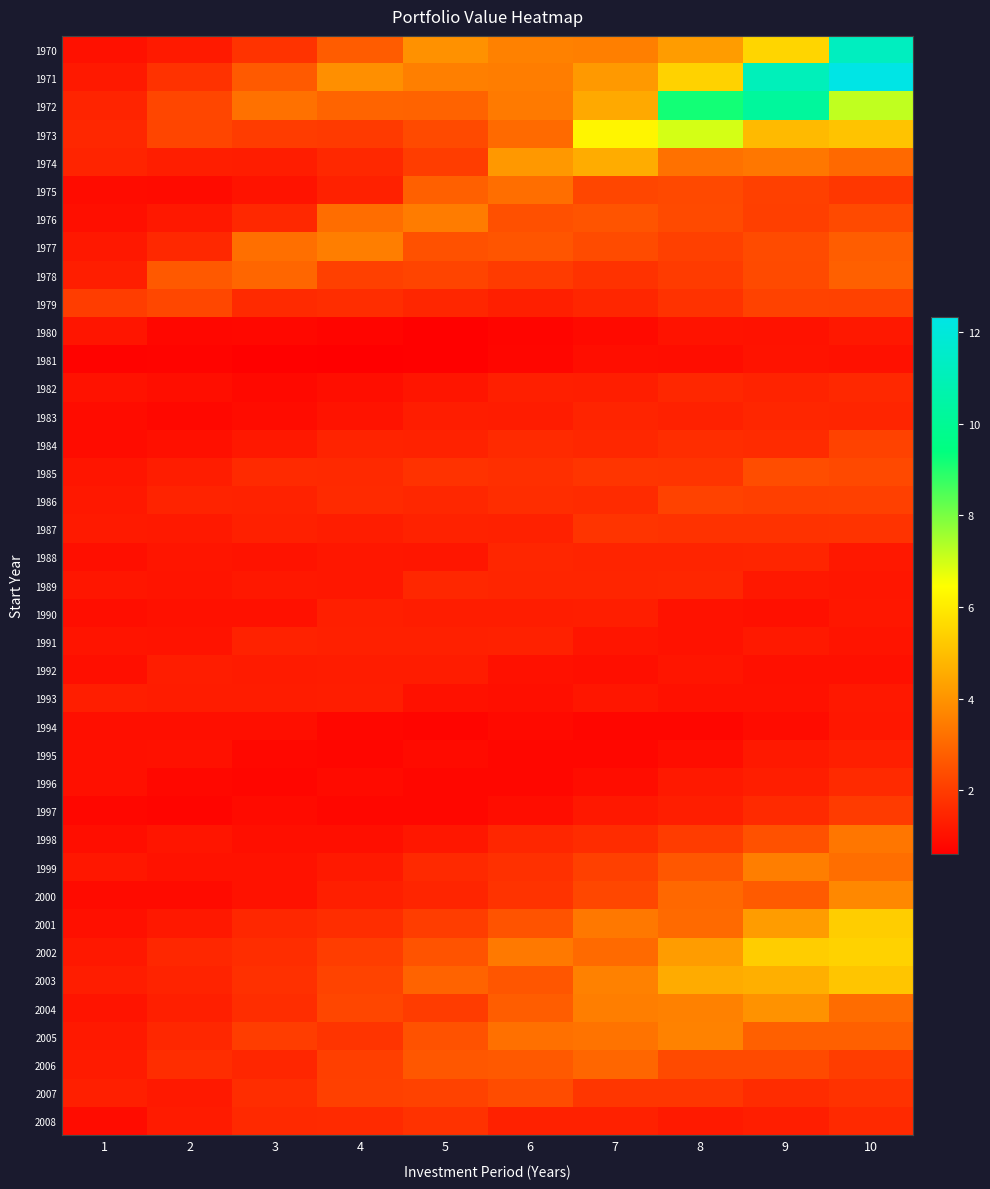

Reading left to right, list all the values displayed in this chart.

1970: 1=1.0	2=1.2	3=1.8	4=2.7	5=4.0	6=3.6	7=3.5	8=4.2	9=5.5	10=11.2
1971: 1=1.2	2=1.8	3=2.7	4=3.9	5=3.5	6=3.5	7=4.1	8=5.4	9=11.1	10=12.3
1972: 1=1.5	2=2.2	3=3.2	4=2.9	5=2.9	6=3.4	7=4.5	8=9.2	9=10.2	10=7.2
1973: 1=1.5	2=2.2	3=2.0	4=2.0	5=2.3	6=3.1	7=6.3	8=7.0	9=4.9	10=5.1
1974: 1=1.4	2=1.3	3=1.3	4=1.5	5=2.0	6=4.1	7=4.6	8=3.2	9=3.4	10=3.0
1975: 1=0.9	2=0.9	3=1.1	4=1.4	5=2.8	6=3.2	7=2.2	8=2.3	9=2.1	10=1.9
1976: 1=1.0	2=1.2	3=1.5	4=3.1	5=3.5	6=2.5	7=2.6	8=2.3	9=2.1	10=2.3
1977: 1=1.2	2=1.6	3=3.2	4=3.5	5=2.5	6=2.6	7=2.4	8=2.1	9=2.4	10=2.8
1978: 1=1.3	2=2.7	3=3.0	4=2.1	5=2.2	6=2.0	7=1.8	8=2.0	9=2.3	10=2.8
1979: 1=2.0	2=2.3	3=1.6	4=1.7	5=1.5	6=1.4	7=1.5	8=1.8	9=2.2	10=2.1
1980: 1=1.1	2=0.8	3=0.8	4=0.7	5=0.7	6=0.7	7=0.9	8=1.1	9=1.0	10=1.2
1981: 1=0.7	2=0.7	3=0.7	4=0.6	5=0.7	6=0.8	7=1.0	8=0.9	9=1.1	10=1.0
1982: 1=1.0	2=0.9	3=0.8	4=0.9	5=1.1	6=1.3	7=1.3	8=1.5	9=1.4	10=1.6
1983: 1=0.9	2=0.8	3=0.9	4=1.1	5=1.3	6=1.3	7=1.5	8=1.4	9=1.5	10=1.5
1984: 1=0.9	2=1.0	3=1.2	4=1.4	5=1.4	6=1.6	7=1.5	8=1.7	9=1.6	10=2.1
1985: 1=1.1	2=1.3	3=1.6	4=1.6	5=1.8	6=1.7	7=1.8	8=1.8	9=2.4	10=2.3
1986: 1=1.2	2=1.4	3=1.4	4=1.6	5=1.5	6=1.7	7=1.6	8=2.1	9=2.1	10=2.1
1987: 1=1.2	2=1.2	3=1.4	4=1.3	5=1.4	6=1.4	7=1.8	8=1.8	9=1.8	10=1.8
1988: 1=1.0	2=1.1	3=1.1	4=1.2	5=1.1	6=1.5	7=1.5	8=1.5	9=1.5	10=1.2
1989: 1=1.1	2=1.1	3=1.2	4=1.2	5=1.5	6=1.5	7=1.5	8=1.5	9=1.2	10=1.1
1990: 1=0.9	2=1.0	3=1.0	4=1.3	5=1.3	6=1.3	7=1.3	8=1.0	9=1.0	10=1.2
1991: 1=1.1	2=1.1	3=1.4	4=1.4	5=1.4	6=1.4	7=1.1	8=1.0	9=1.2	10=1.1
1992: 1=1.0	2=1.3	3=1.3	4=1.3	5=1.3	6=1.0	7=1.0	8=1.1	9=1.0	10=1.0
1993: 1=1.3	2=1.3	3=1.3	4=1.3	5=1.0	6=1.0	7=1.1	8=1.0	9=1.0	10=1.2
1994: 1=1.0	2=1.0	3=1.0	4=0.8	5=0.7	6=0.9	7=0.8	8=0.8	9=0.9	10=1.2
1995: 1=1.0	2=1.0	3=0.8	4=0.8	5=0.9	6=0.8	7=0.8	8=0.9	9=1.2	10=1.3
1996: 1=1.0	2=0.8	3=0.8	4=0.9	5=0.8	6=0.8	7=0.9	8=1.2	9=1.3	10=1.6
1997: 1=0.8	2=0.8	3=0.9	4=0.8	5=0.8	6=0.9	7=1.2	8=1.3	9=1.6	10=2.0
1998: 1=0.9	2=1.1	3=1.0	4=1.0	5=1.2	6=1.5	7=1.6	8=2.0	9=2.5	10=3.3
1999: 1=1.2	2=1.0	3=1.0	4=1.2	5=1.6	6=1.7	7=2.1	8=2.6	9=3.5	10=3.2
2000: 1=0.9	2=0.9	3=1.0	4=1.4	5=1.5	6=1.8	7=2.3	8=3.0	9=2.7	10=3.8
2001: 1=1.0	2=1.2	3=1.5	4=1.7	5=2.0	6=2.5	7=3.4	8=3.1	9=4.2	10=5.3
2002: 1=1.2	2=1.5	3=1.7	4=2.0	5=2.5	6=3.4	7=3.1	8=4.2	9=5.3	10=5.5
2003: 1=1.3	2=1.4	3=1.7	4=2.2	5=2.9	6=2.6	7=3.6	8=4.6	9=4.6	10=5.2
2004: 1=1.1	2=1.3	3=1.7	4=2.2	5=2.0	6=2.8	7=3.5	8=3.6	9=4.0	10=3.1
2005: 1=1.2	2=1.5	3=2.0	4=1.8	5=2.5	6=3.2	7=3.3	8=3.6	9=2.8	10=2.8
2006: 1=1.2	2=1.7	3=1.5	4=2.1	5=2.6	6=2.7	7=3.0	8=2.3	9=2.3	10=2.0
2007: 1=1.3	2=1.2	3=1.7	4=2.1	5=2.1	6=2.4	7=1.9	8=1.9	9=1.6	10=1.8
2008: 1=0.9	2=1.2	3=1.6	4=1.6	5=1.8	6=1.4	7=1.4	8=1.2	9=1.3	10=1.6